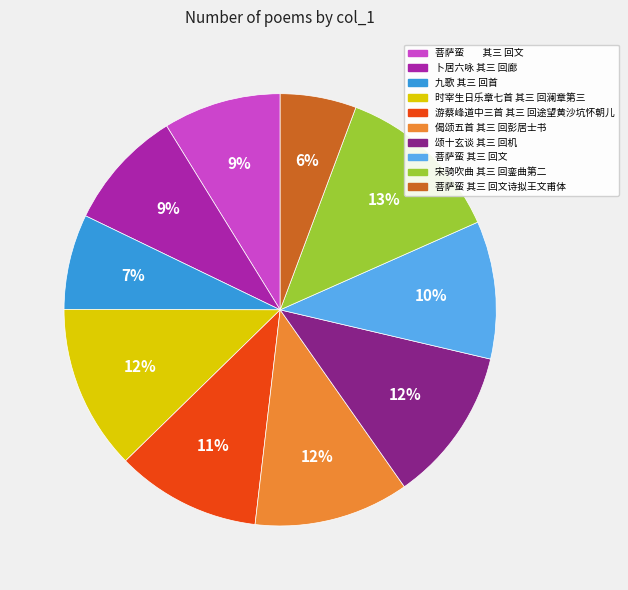

To the nearest percent, what is the difference between the largest and smallest slice percentages?

7%